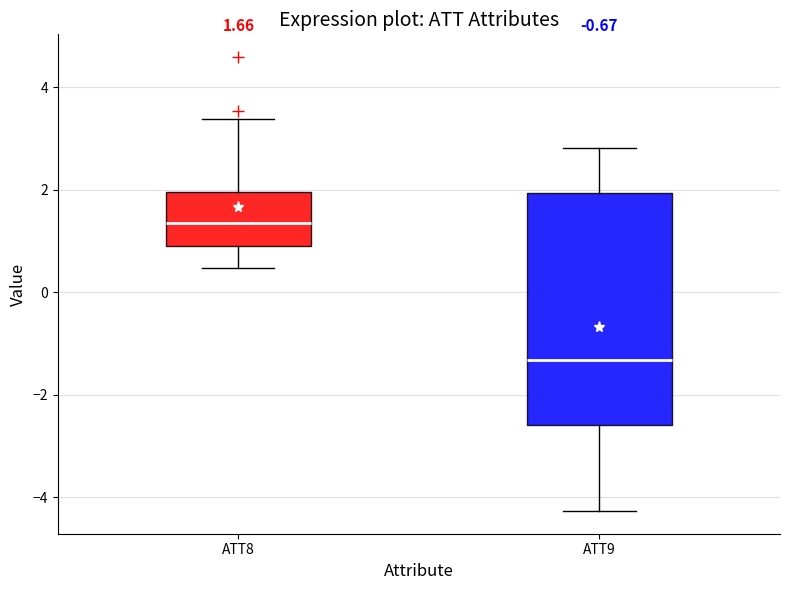

Comparing the boxes themselves (not the whiskers), which one is the tallest?

ATT9